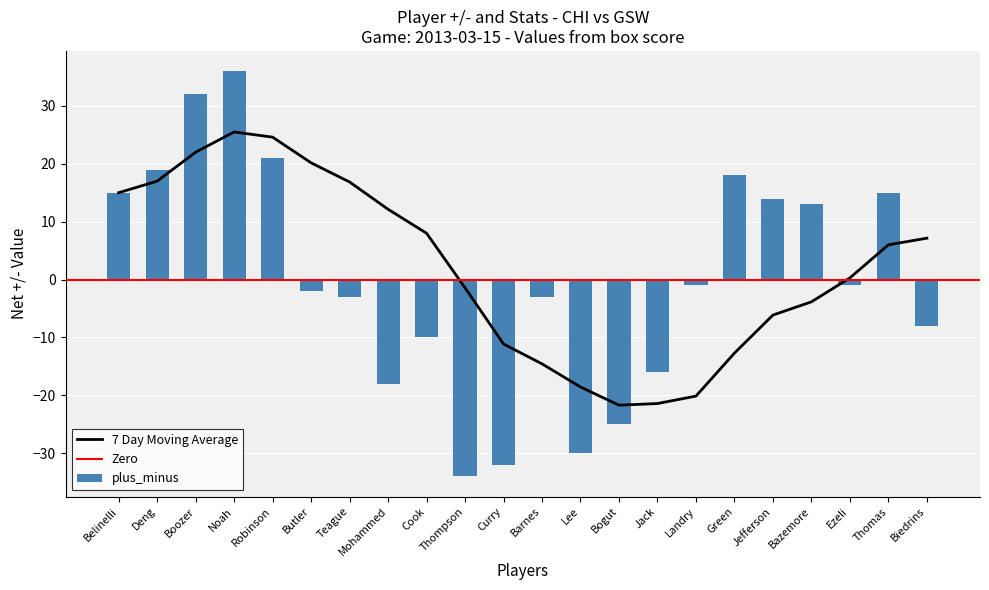

What is the approximate value at Robinson, to the nearest 10?

20